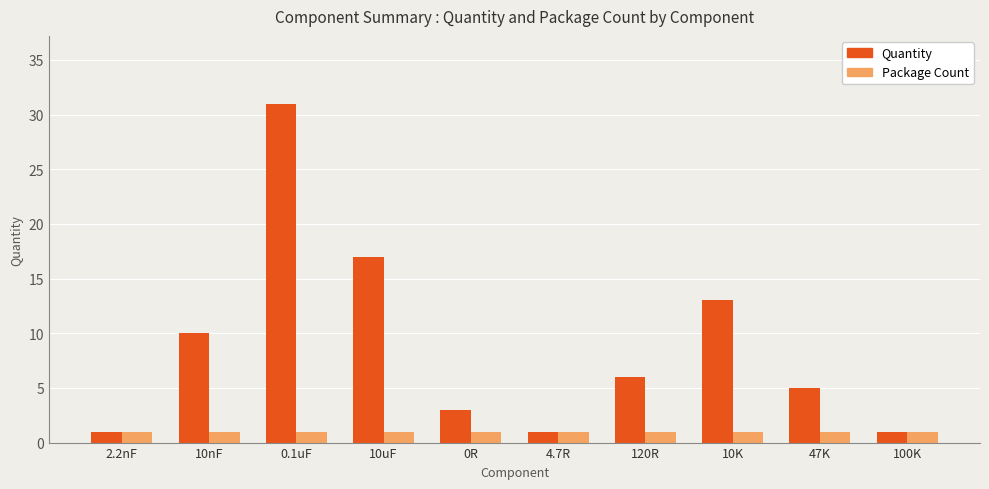

Rank the series by their maximum value, from lowest to highest.

Package Count, Quantity